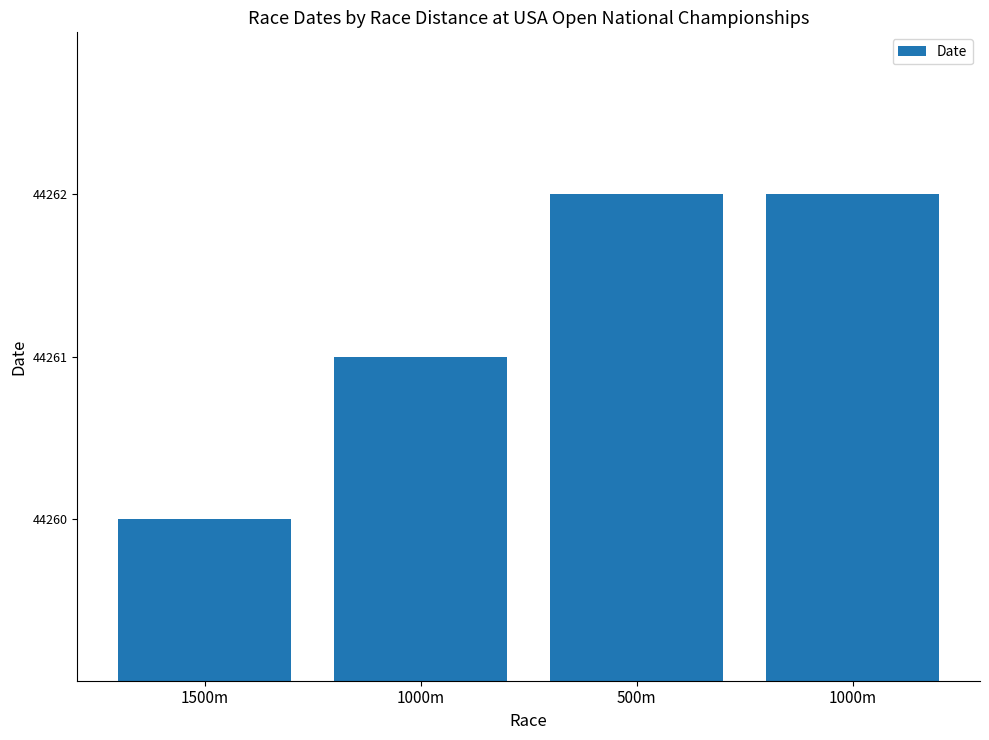

How many series are shown in this chart?

1